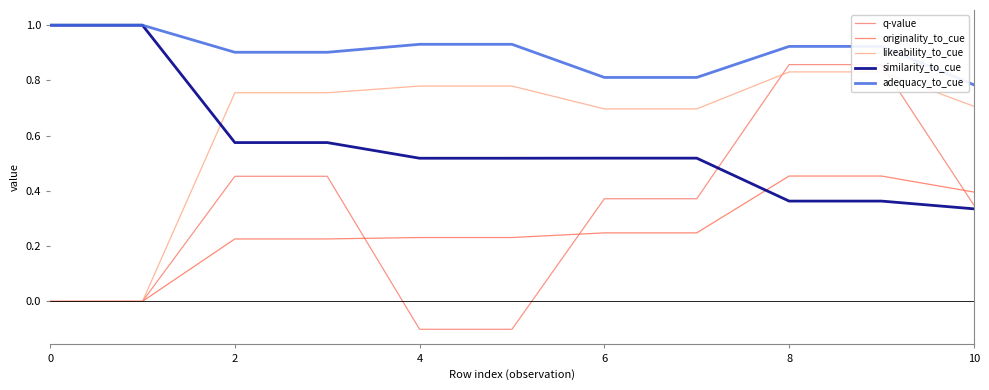

Rank the series at 9 from highest to lowest value.

adequacy_to_cue, q-value, likeability_to_cue, originality_to_cue, similarity_to_cue